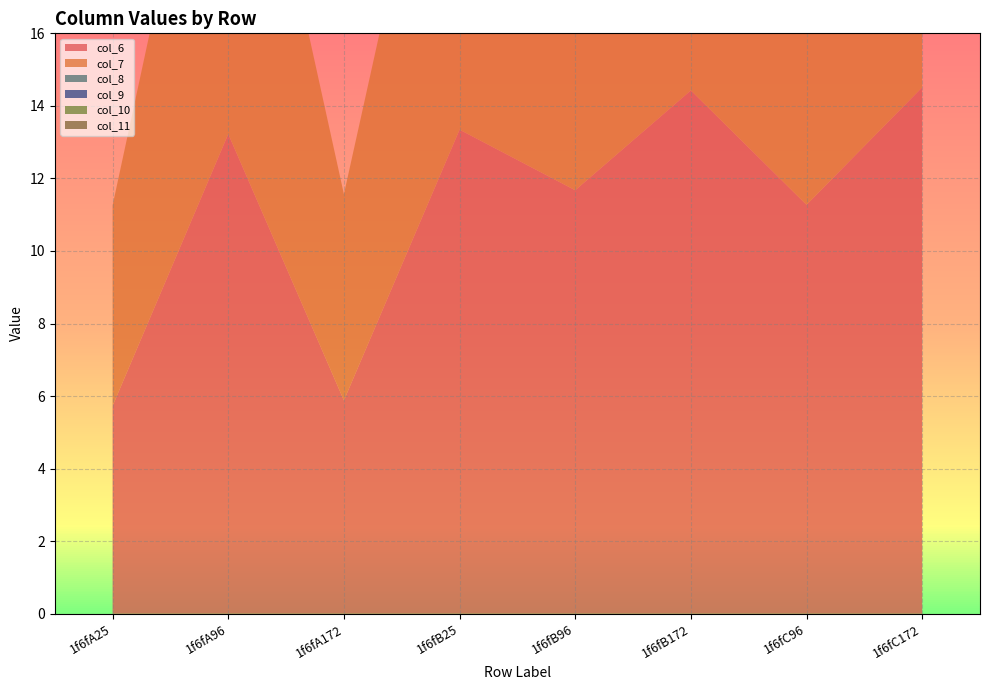

Reading left to right, list all the values displayed in this chart.

col_6: 5.7	13.2	5.9	13.3	11.7	14.4	11.3	14.5
col_7: 5.5	12.8	5.7	12.6	11.8	13.5	11.9	12.9
col_8: 0.0	0.0	0.0	0.0	12.5	0.0	12.6	0.0
col_9: 0.0	0.0	0.0	0.0	11.9	0.0	13.4	0.0
col_10: 0.0	0.0	0.0	0.0	11.9	0.0	12.5	0.0
col_11: 0.0	0.0	0.0	0.0	12.4	0.0	12.1	0.0